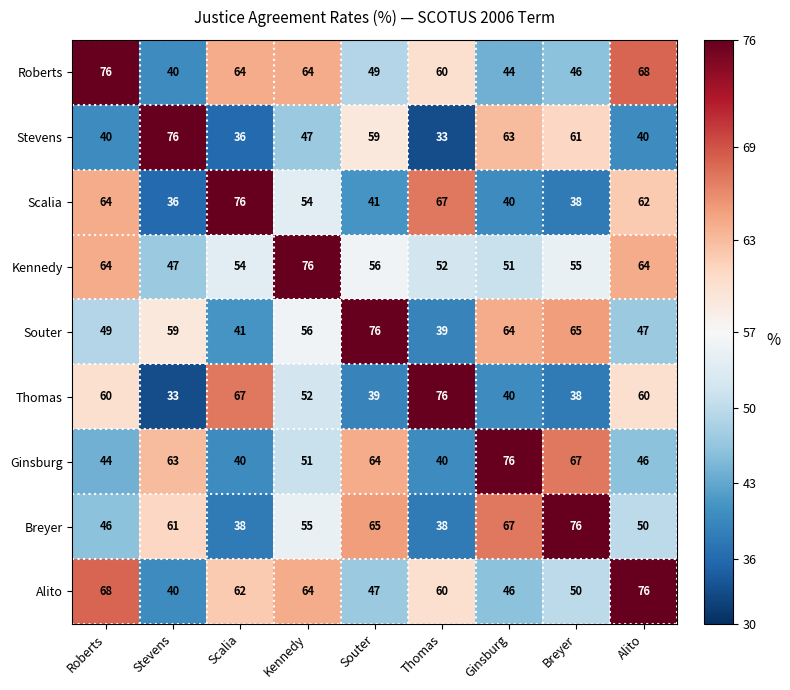

The value of Thomas at Breyer is 10. True or false?

False